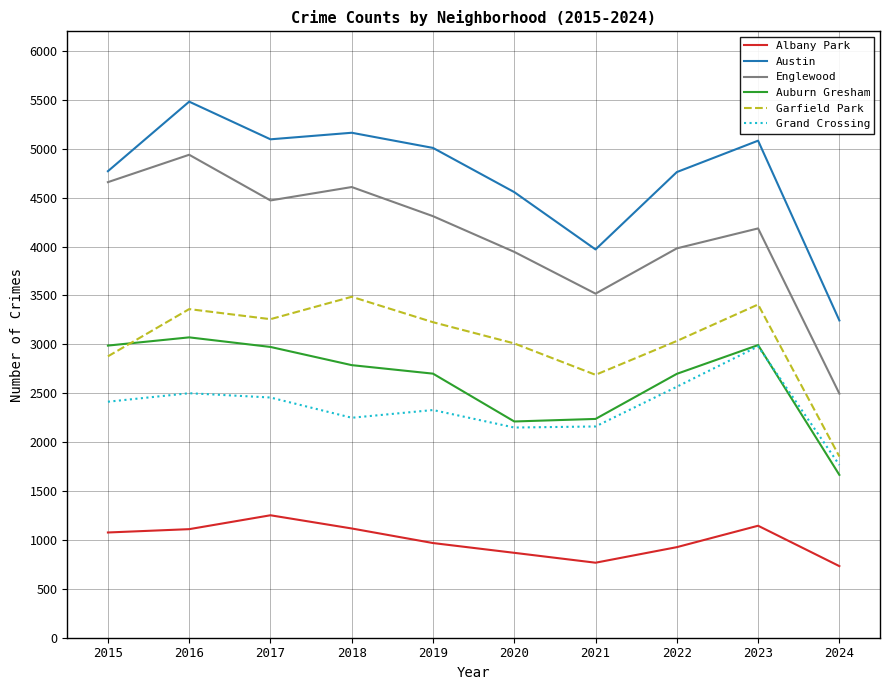

True or false: Austin has a value of 8029 at 2017.

False